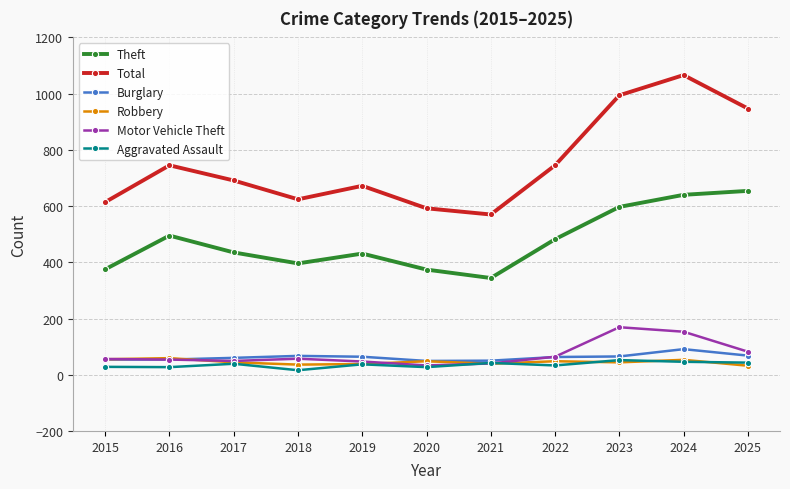

At which category does Aggravated Assault reach its first local peak?

2017